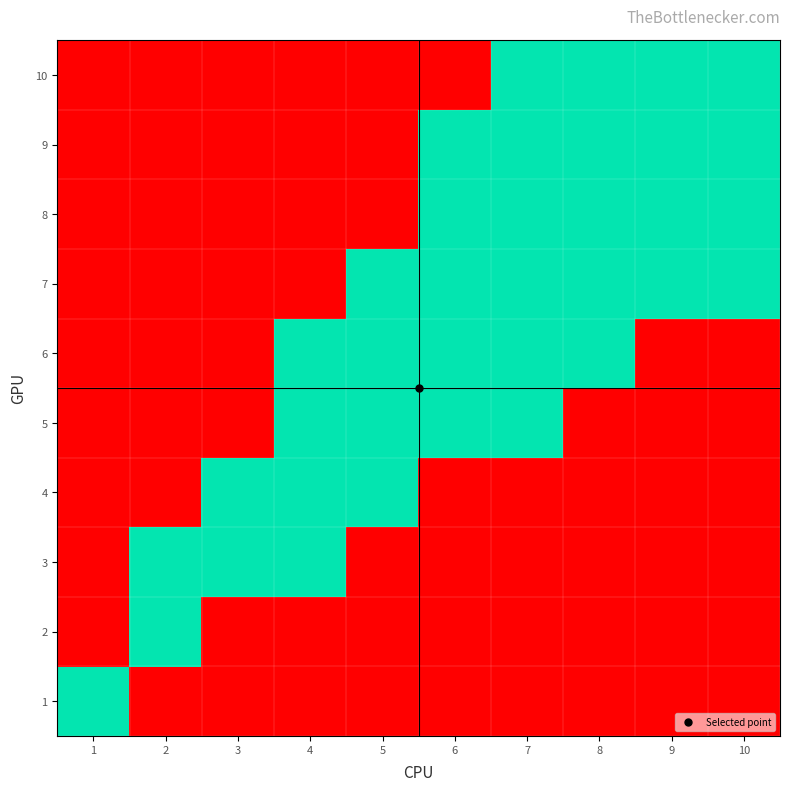

Which series changed the most between 2 and 3?

2